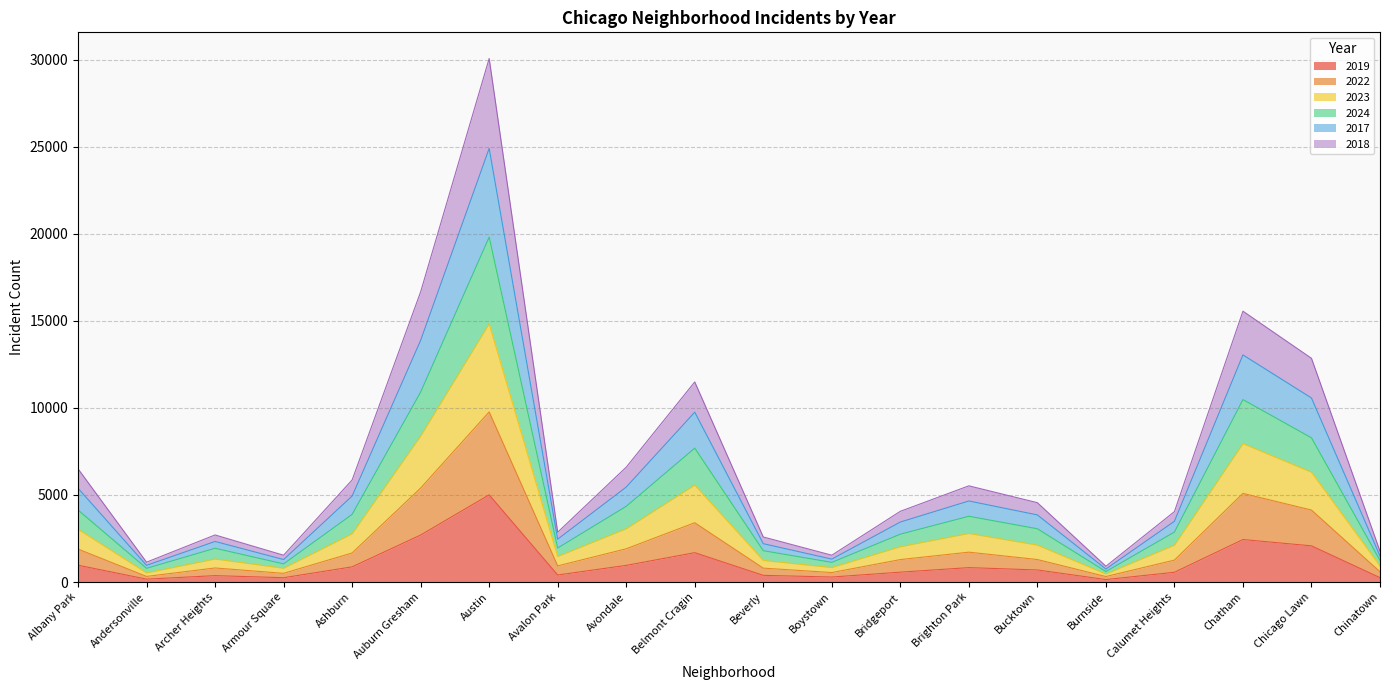

What is the total value across all series at Austin?

30072